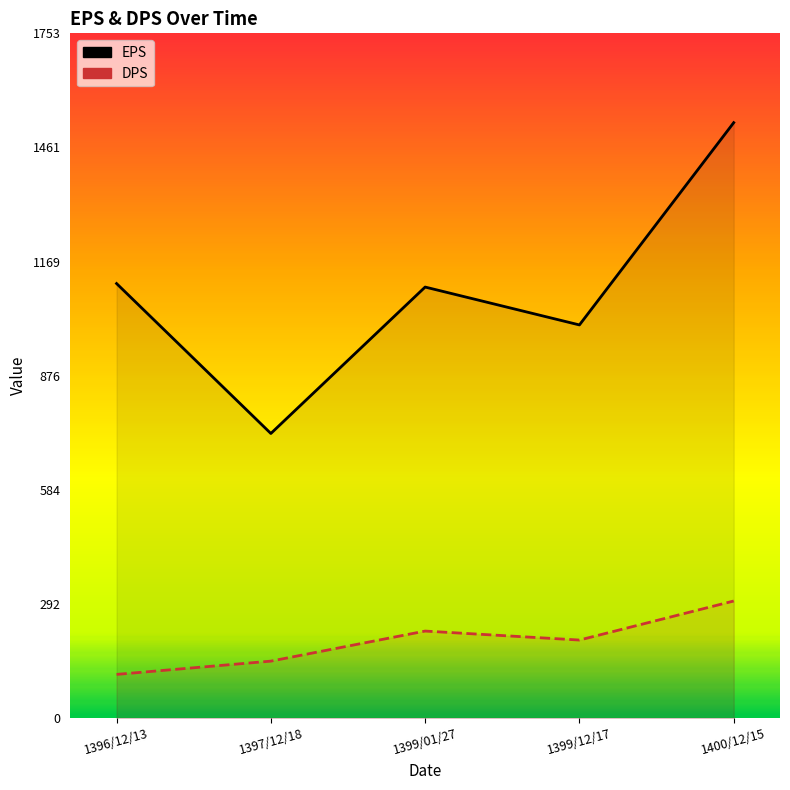

True or false: DPS and EPS cross at least once.

False